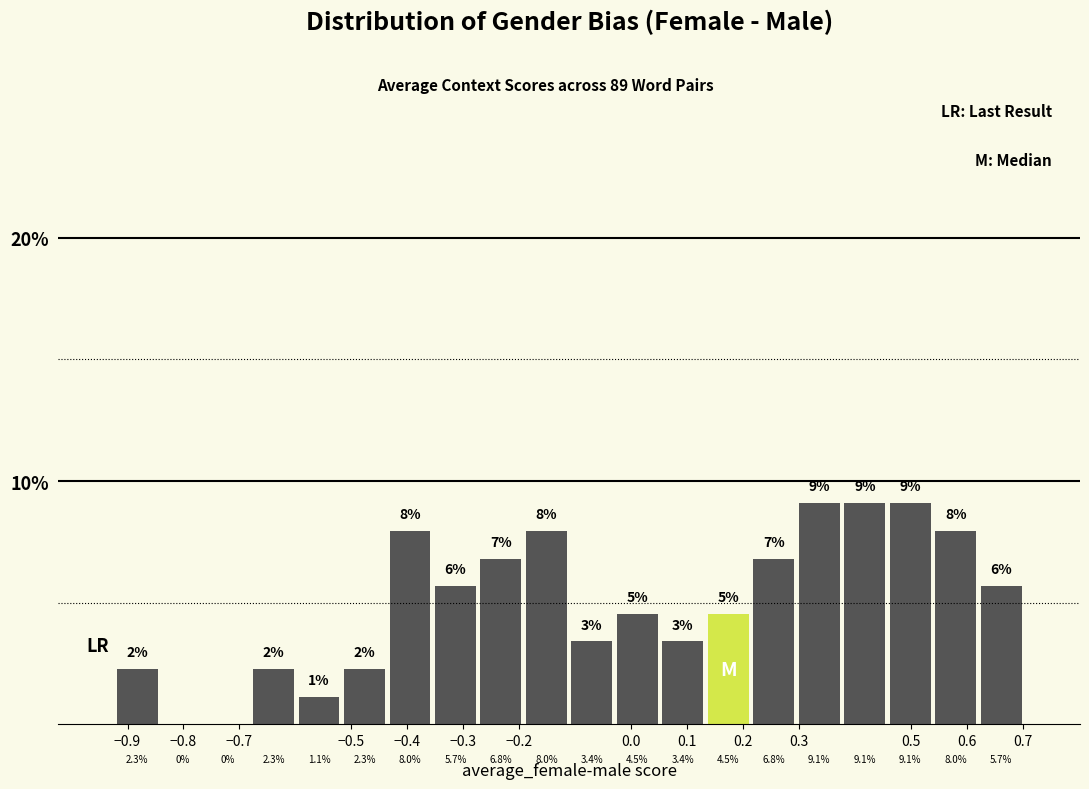

Reading left to right, list every bar in this chart as the range it spans on the x-axis followed by its height. The bar edges are not printed on the chart, so give them approximately, as read against the axis.

-0.92 to -0.84: 2.3
-0.84 to -0.76: 0.0
-0.76 to -0.68: 0.0
-0.68 to -0.60: 2.3
-0.60 to -0.52: 1.1
-0.52 to -0.44: 2.3
-0.44 to -0.35: 8.0
-0.35 to -0.27: 5.7
-0.27 to -0.19: 6.8
-0.19 to -0.11: 8.0
-0.11 to -0.03: 3.4
-0.03 to 0.05: 4.5
0.05 to 0.13: 3.4
0.13 to 0.21: 4.5
0.21 to 0.30: 6.8
0.30 to 0.38: 9.1
0.38 to 0.46: 9.1
0.46 to 0.54: 9.1
0.54 to 0.62: 8.0
0.62 to 0.70: 5.7